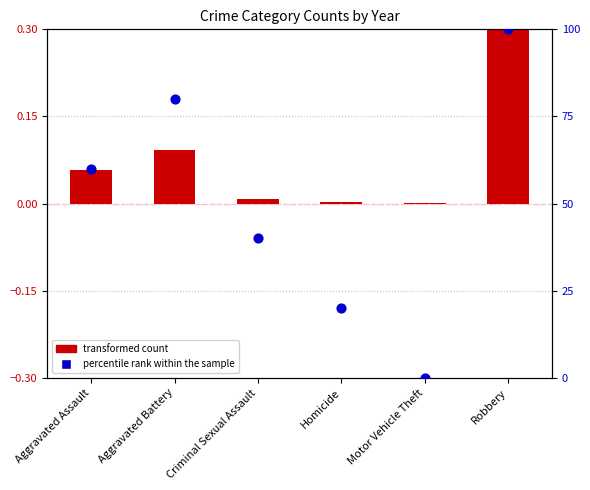

At which category is the sum across all series the highest?

Robbery